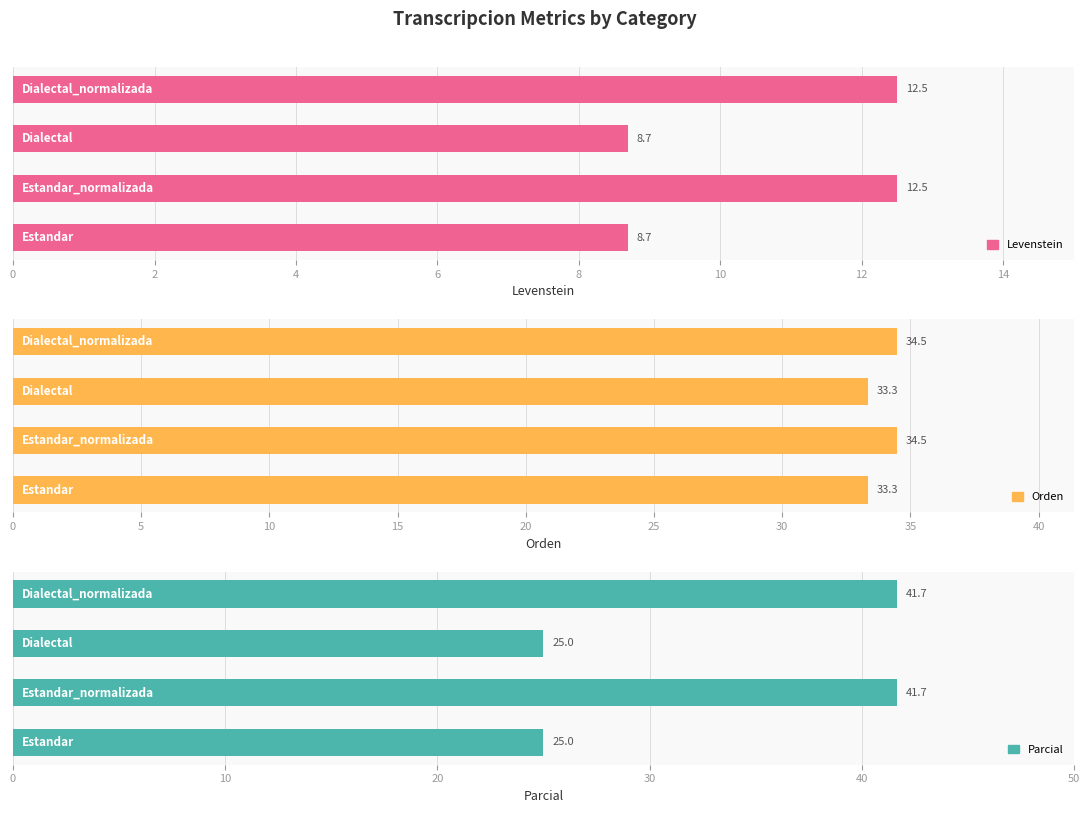

Reading left to right, what are all the values shown in this chart?

Levenstein: 8.7	12.5	8.7	12.5
Orden: 33.3	34.5	33.3	34.5
Parcial: 25.0	41.7	25.0	41.7